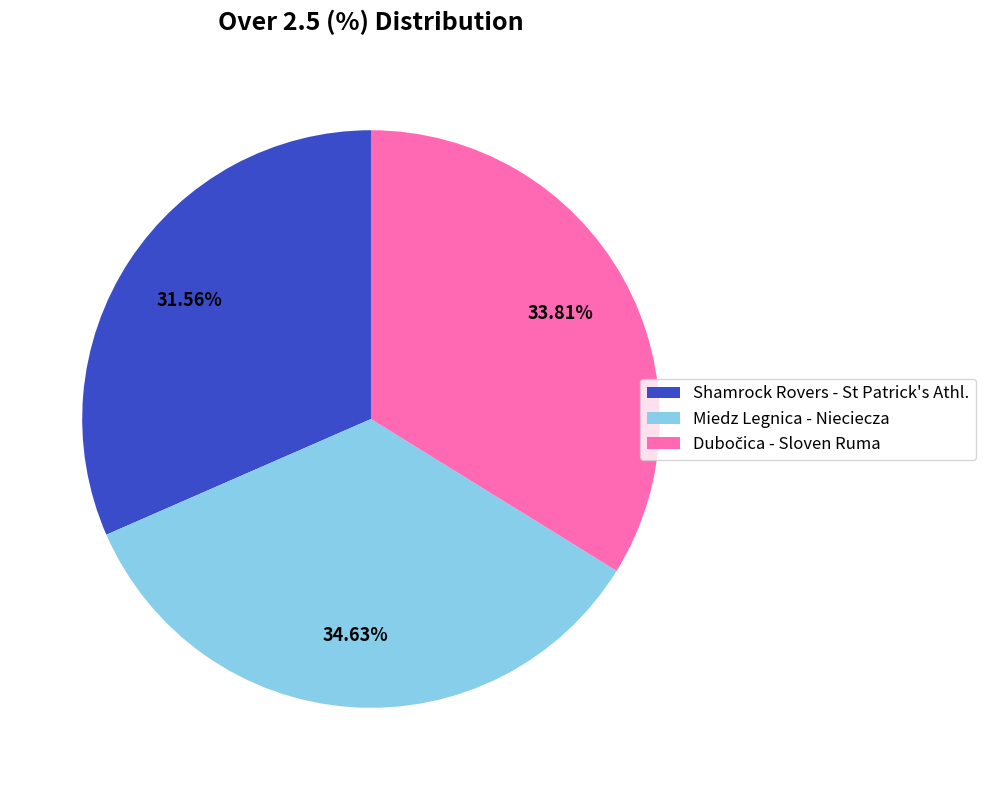

Approximately how many times larger is the value at Miedz Legnica - Nieciecza compared to Shamrock Rovers - St Patrick's Athl.?

1.1